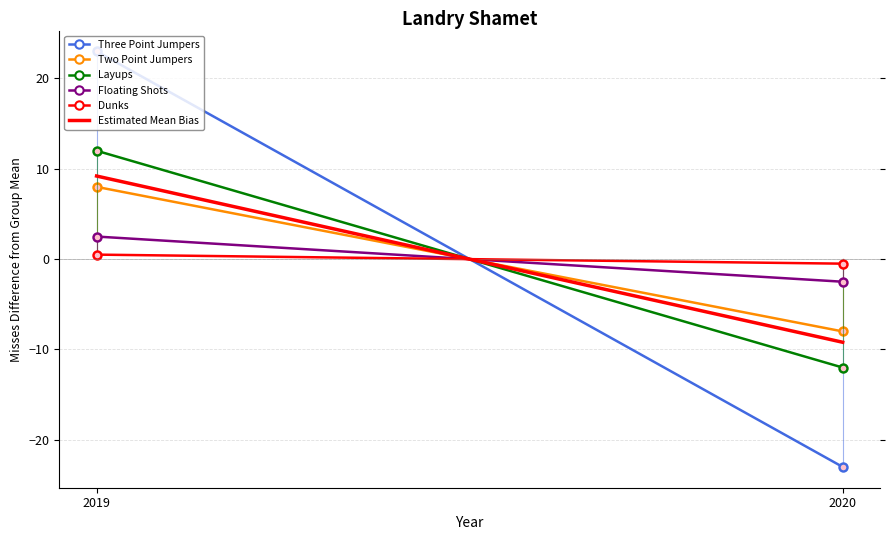

At 2019, list the series in order from largest to smallest.

Three Point Jumpers, Layups, Estimated Mean Bias, Two Point Jumpers, Floating Shots, Dunks